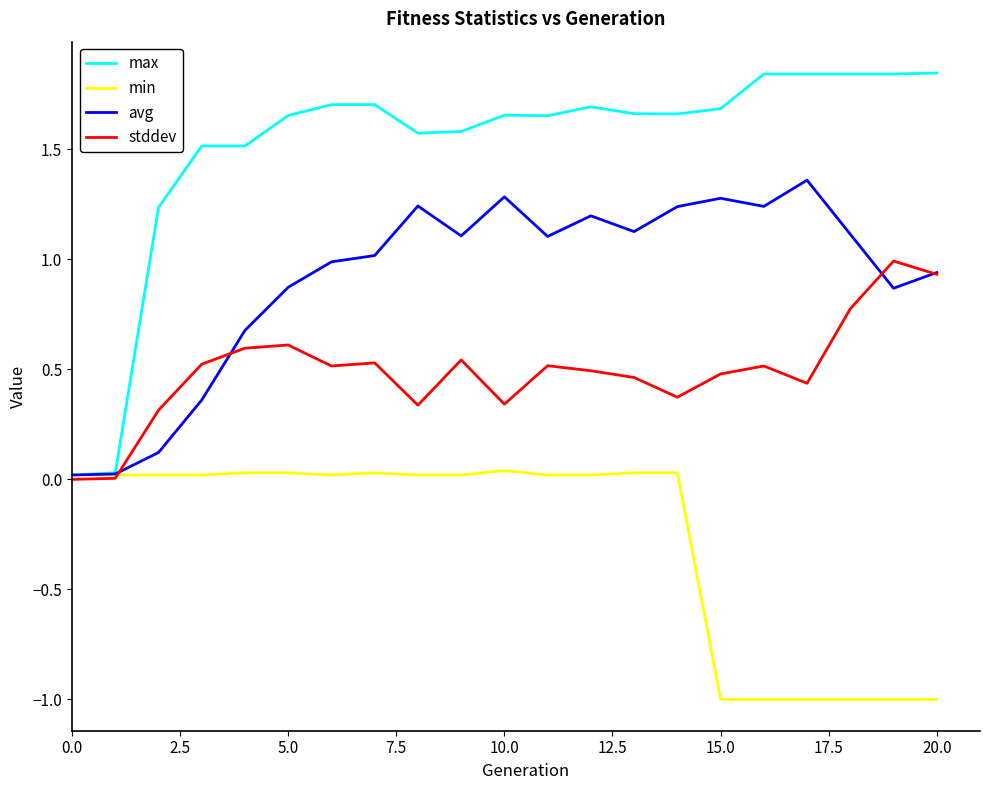

Which series has the largest total across all categories?

max